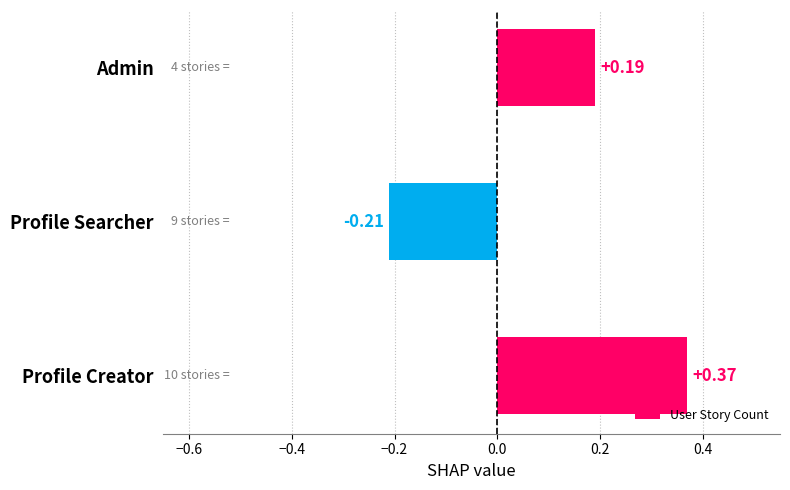

Rank the categories by value from lowest to highest.

Profile Searcher, Admin, Profile Creator